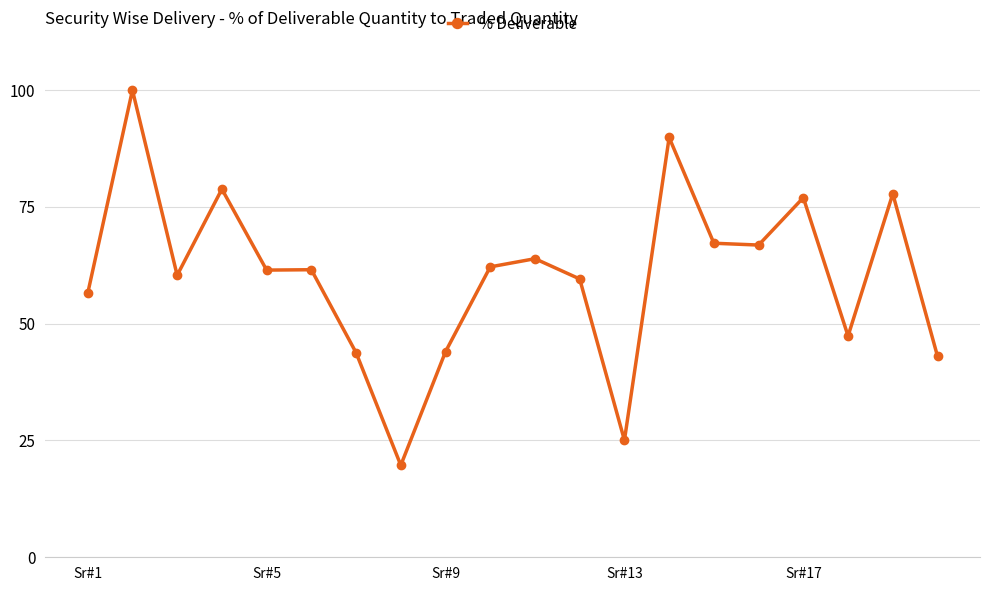

Count the number of values greater than 61.

11